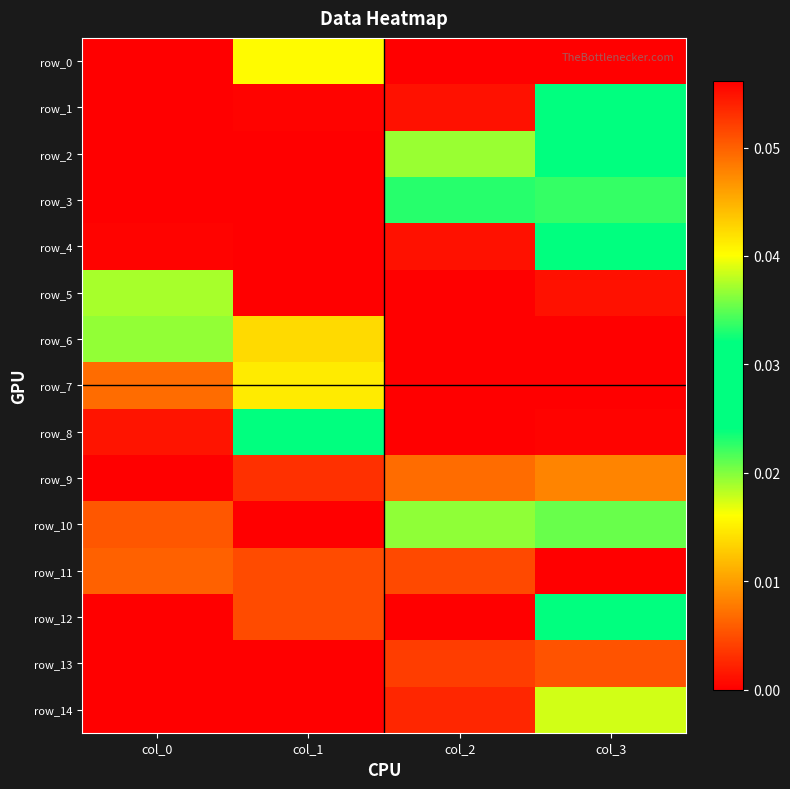

How many categories are shown in the chart?

4